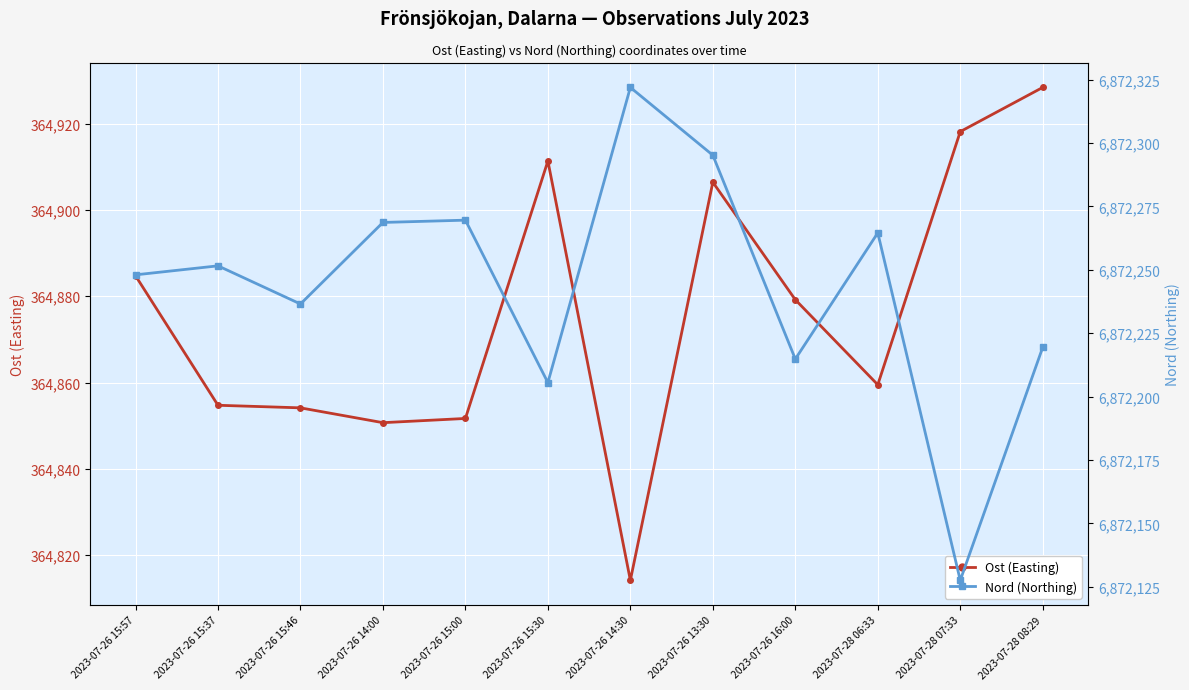

What is the label of the 10th point from the right?

2023-07-26 15:46